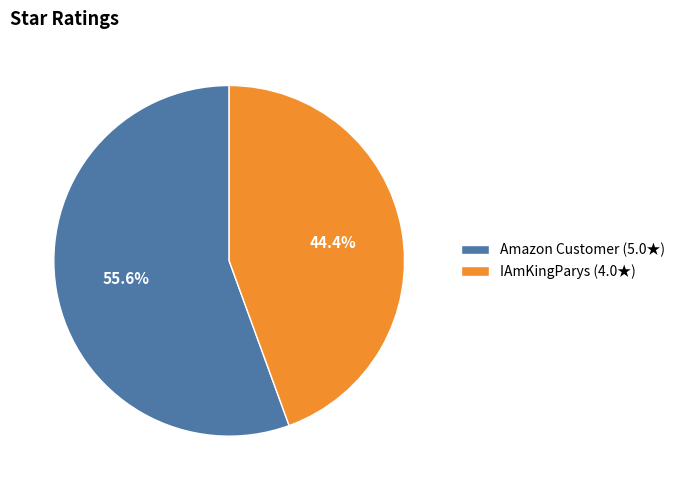

Do IAmKingParys and Amazon Customer together represent more than half of the pie?

Yes